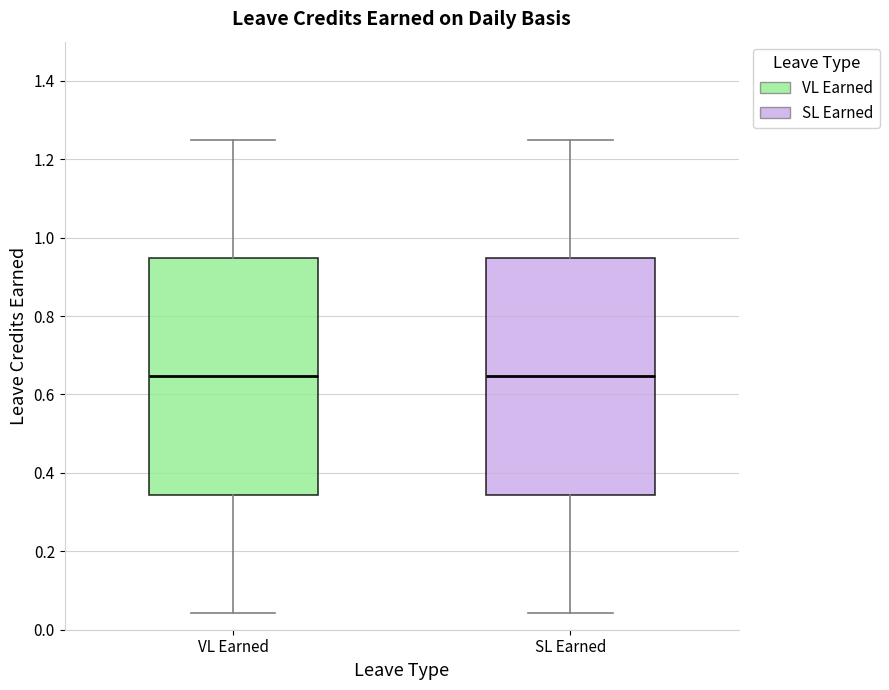

Reading left to right, read every box against the y-axis: the position of its median line, the range the box covers, and the ends of its whiskers. The values are not printed on the chart, so give them approximately, as read against the axis.

VL Earned: median 0.64, box 0.34 to 0.94, whiskers 0.04 to 1.26
SL Earned: median 0.64, box 0.34 to 0.94, whiskers 0.04 to 1.26